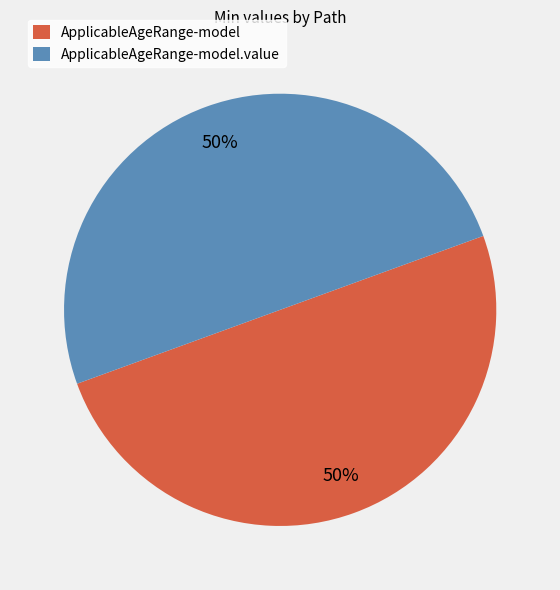

Is the sum of ApplicableAgeRange-model.value and ApplicableAgeRange-model greater than half?

Yes